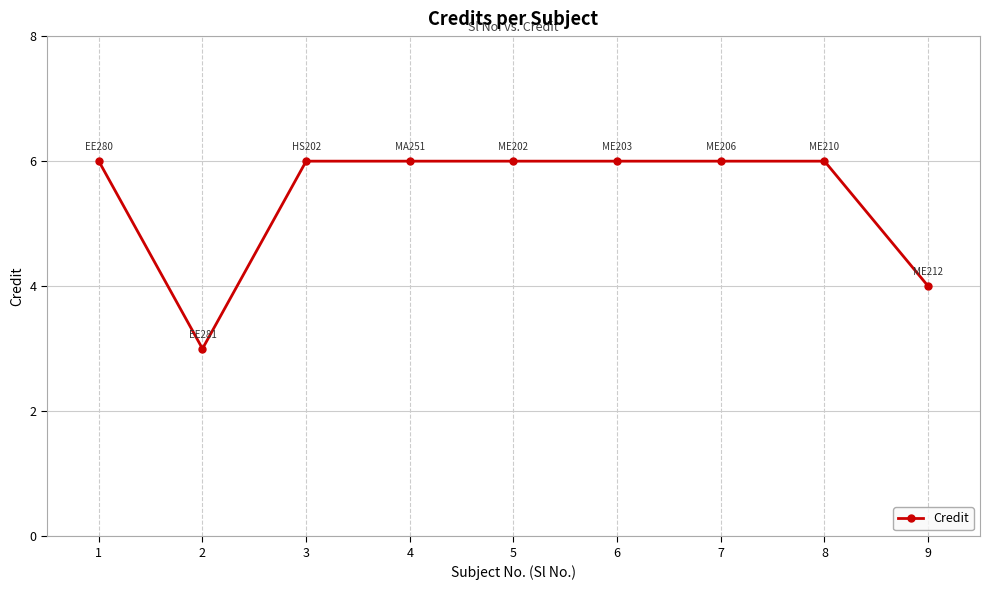

Does the chart display data point markers on the line(s)?

Yes